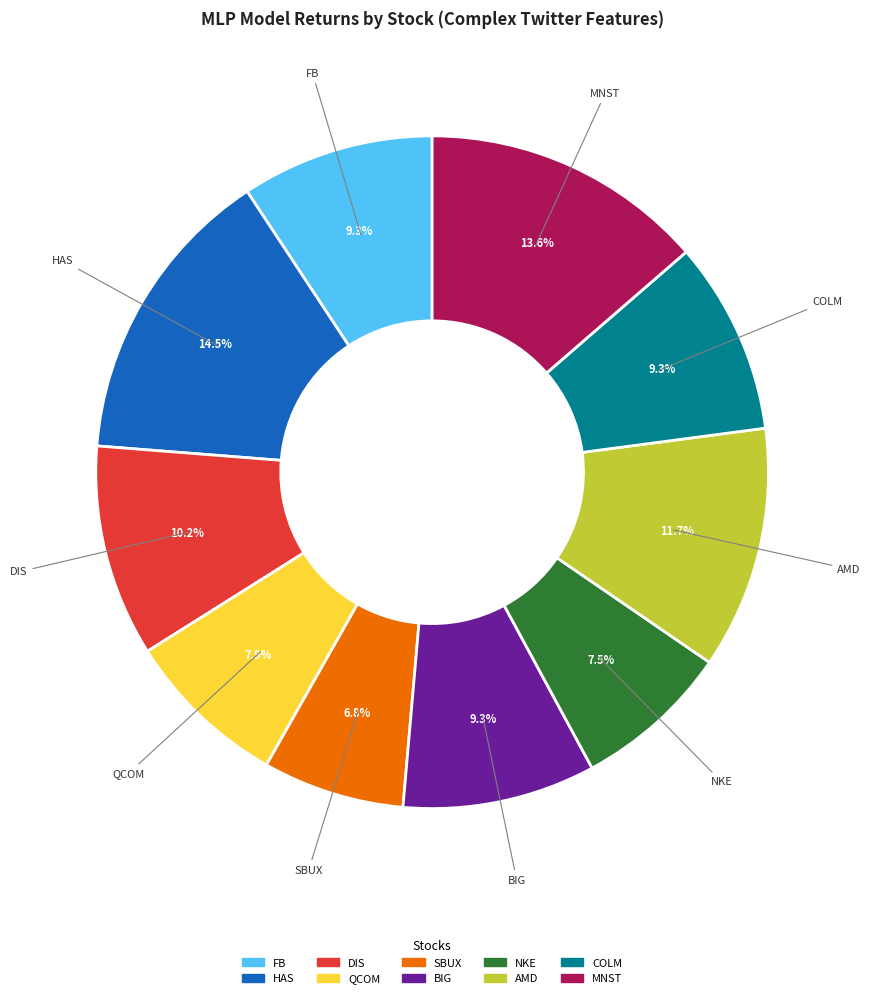

To the nearest percent, what is the difference between the SBUX and HAS slice percentages?

8%